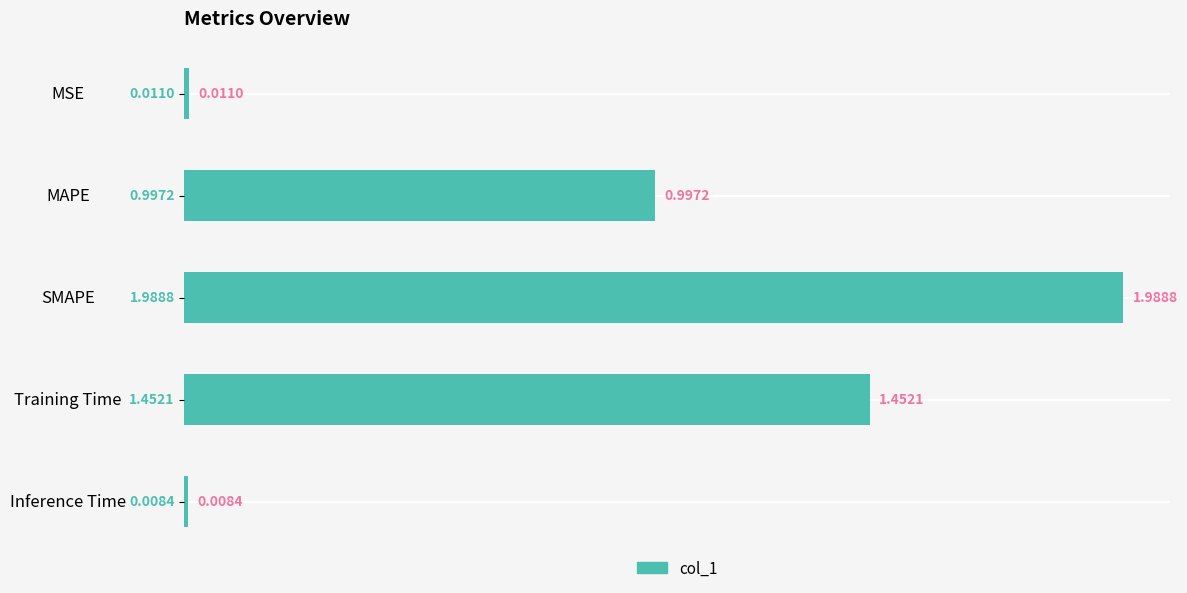

What is the sum of all values?

4.5